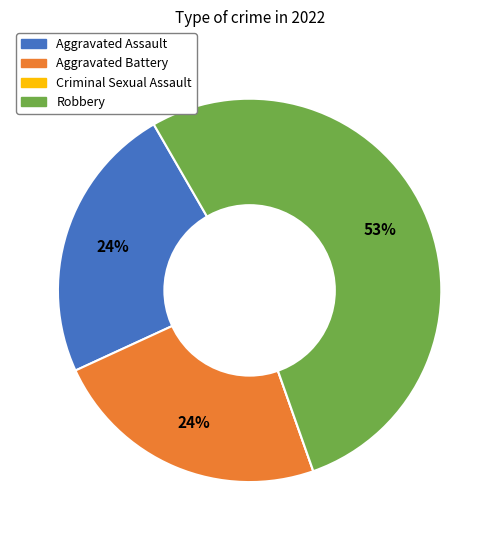

Which category has the biggest portion of the pie?

Robbery